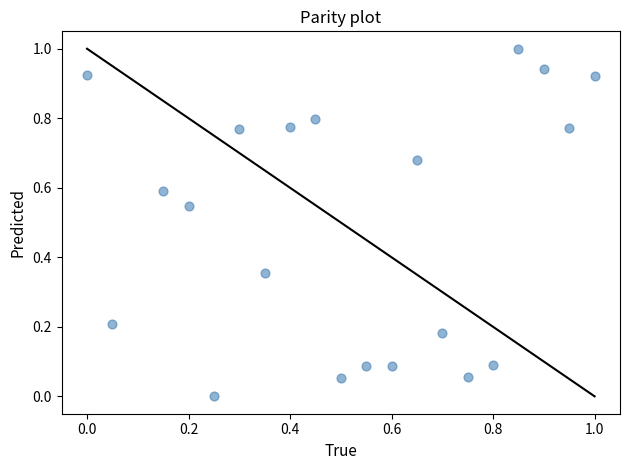

What is the range of X values (max minus min)?

1.0